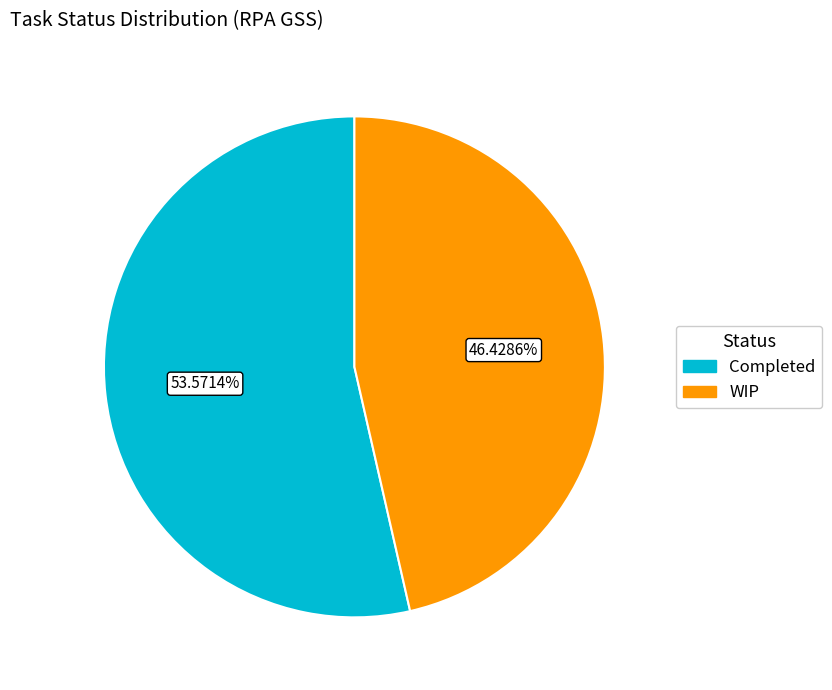

To the nearest percent, what is the difference between the largest and smallest slice percentages?

7%